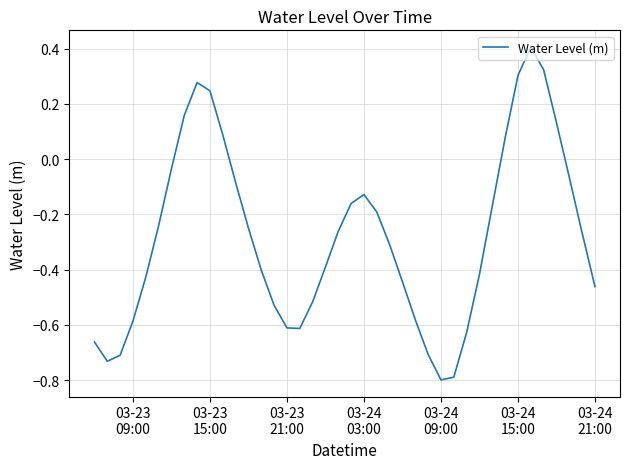

What is the difference between the maximum and minimum values?

1.2